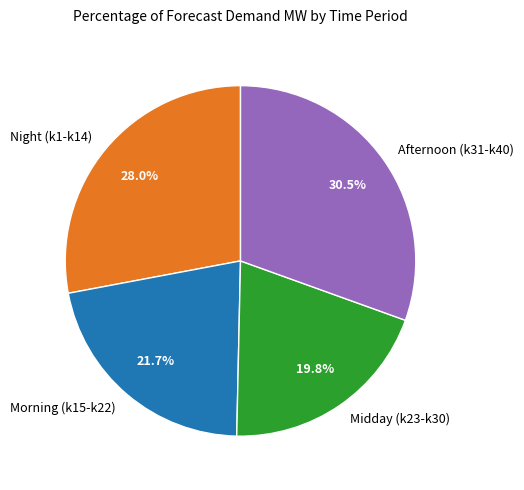

Between Morning (k15-k22) and Midday (k23-k30), which is larger?

Morning (k15-k22)